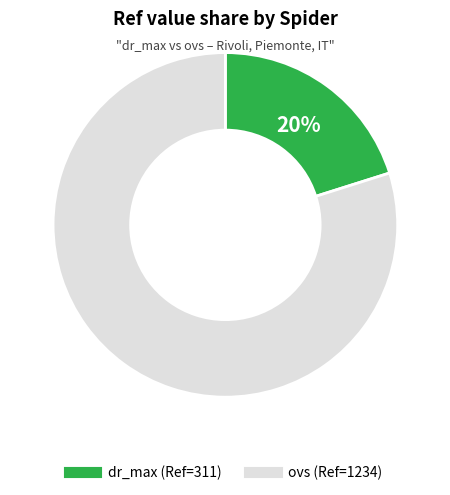

Rank the categories by value from highest to lowest.

ovs, dr_max